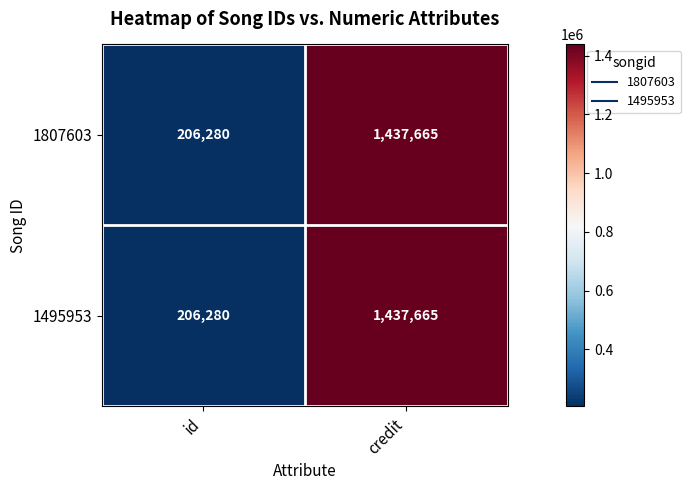

The 1807603 series shows 2313109 at credit. True or false?

False